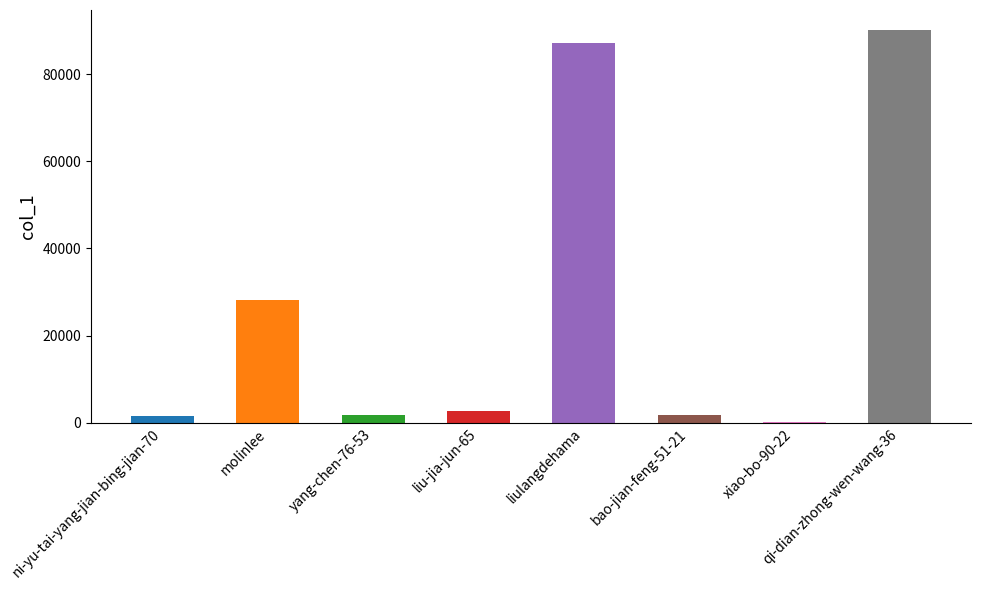

What is the sum of all values?

213249